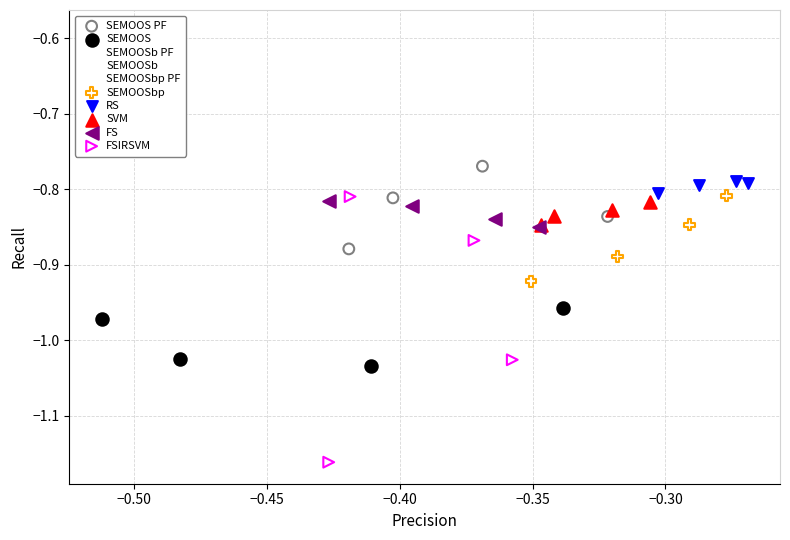

Which series contains the lowest Y value?

FSIRSVM